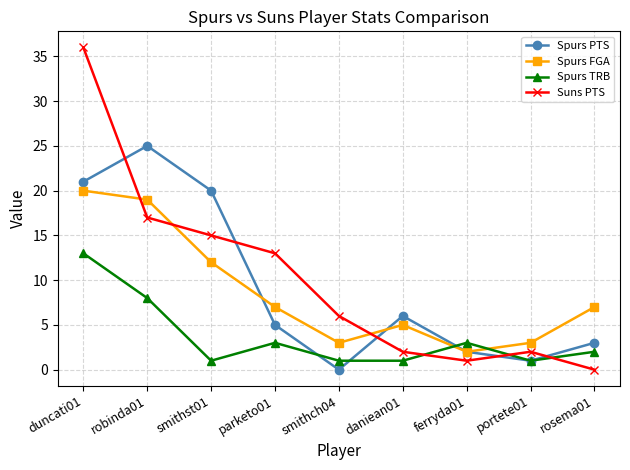

What is the label of the 8th point from the left?

portete01